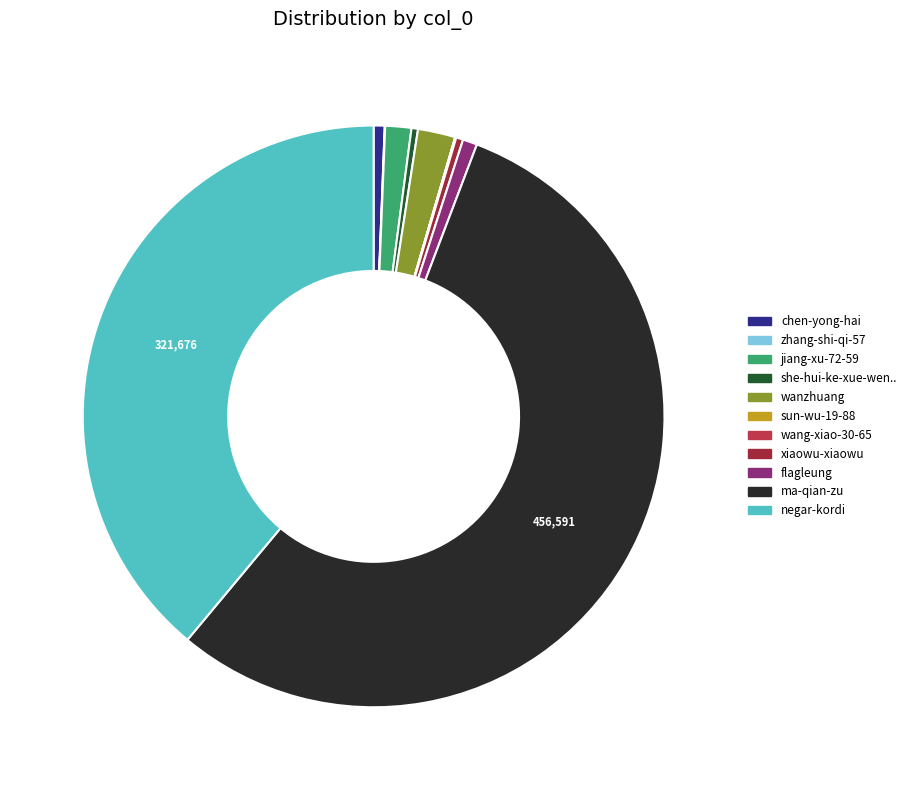

Does any single category account for the majority?

Yes